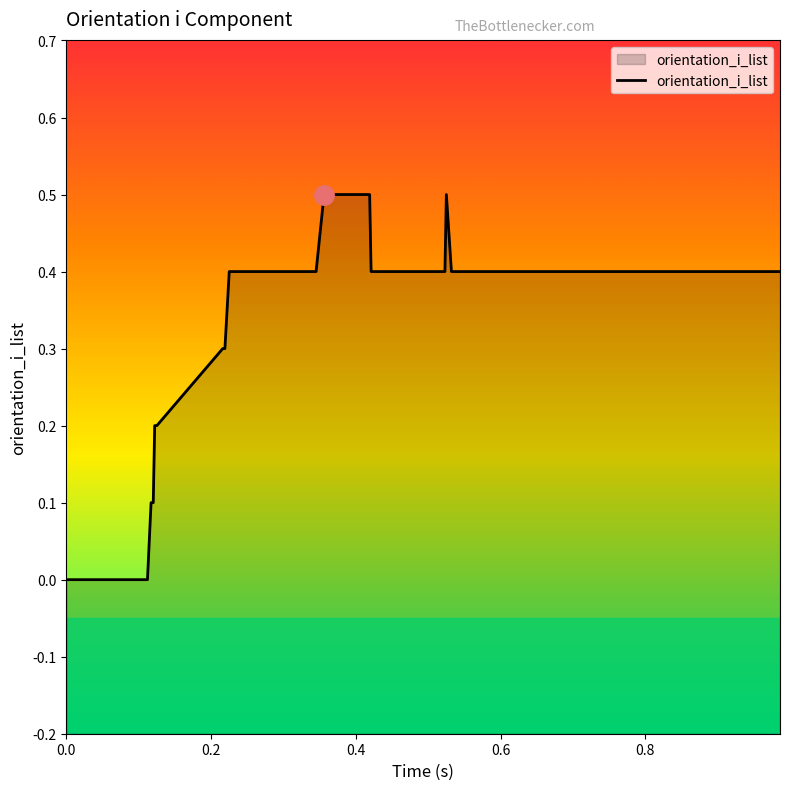

What is the greatest value displayed?

0.5